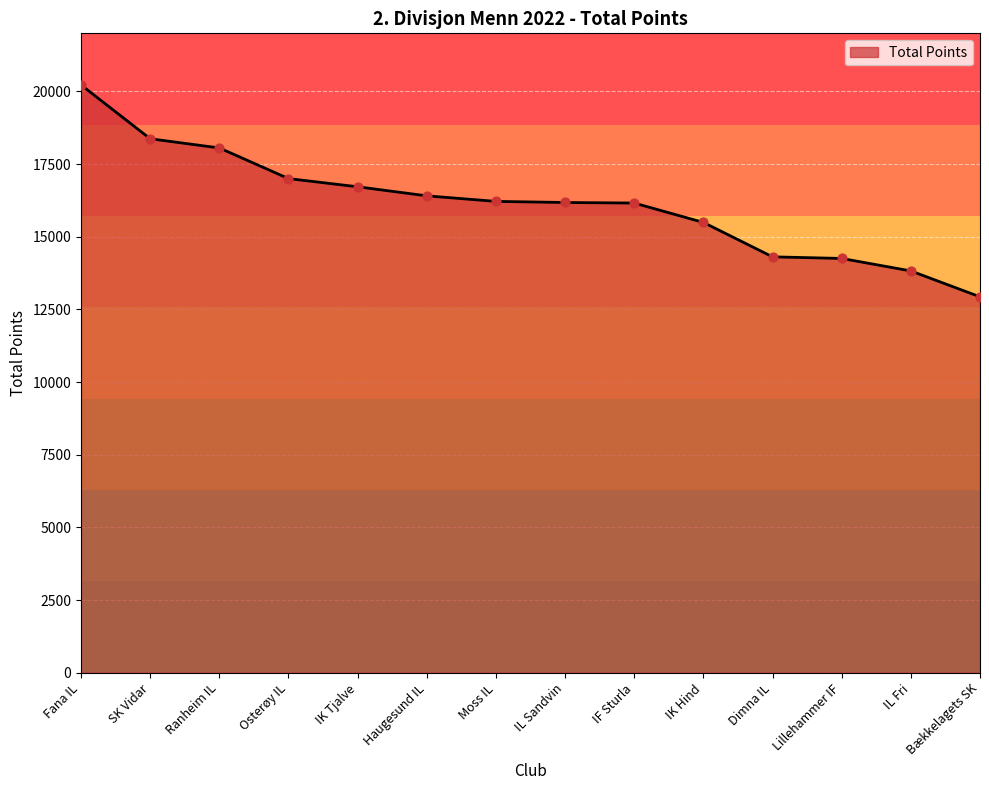

Approximately how many times larger is the value at IK Tjalve compared to Fana IL?

0.8